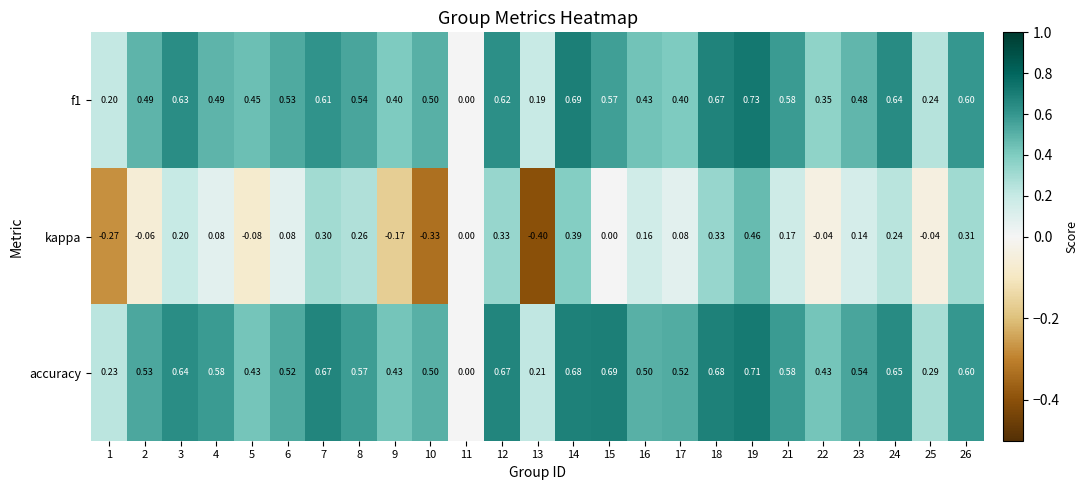

Which series has the largest total across all categories?

accuracy